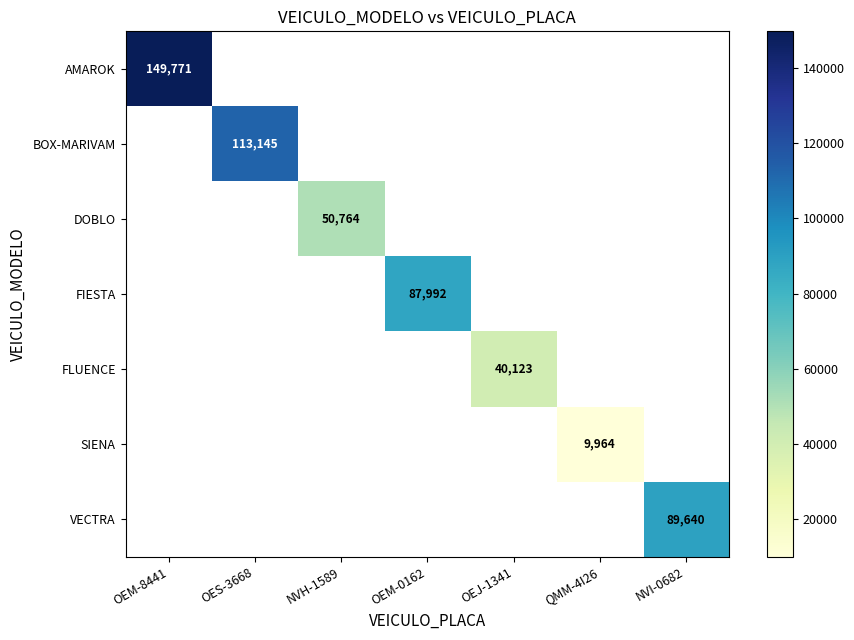

The VECTRA series shows 89640 at NVI-0682. True or false?

True